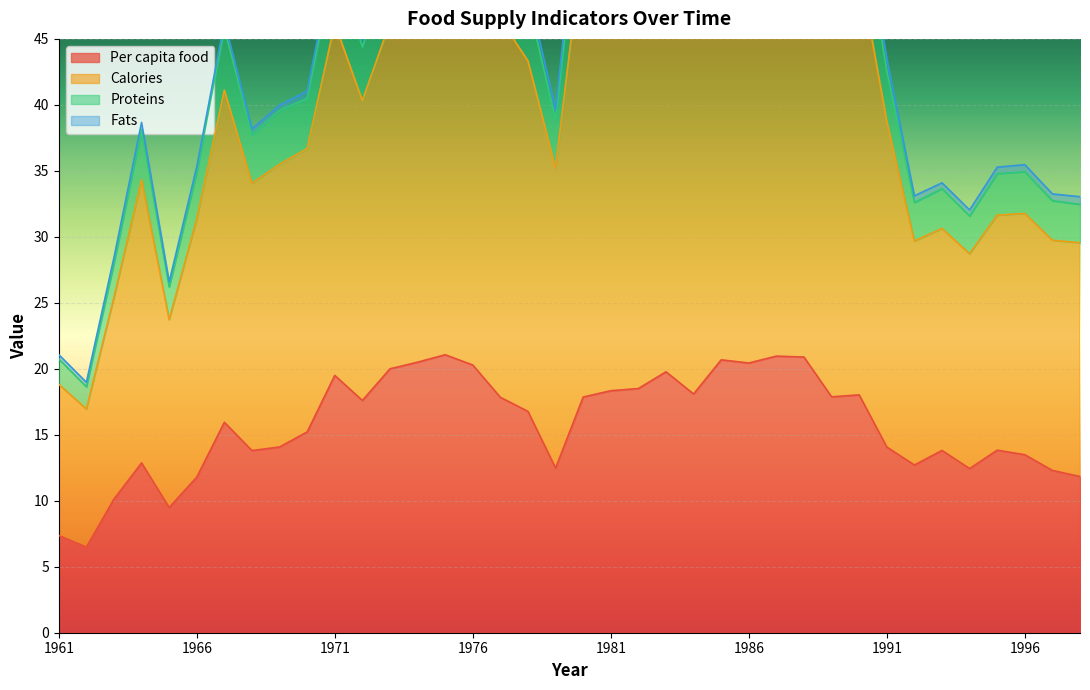

How many categories are shown in the chart?

38